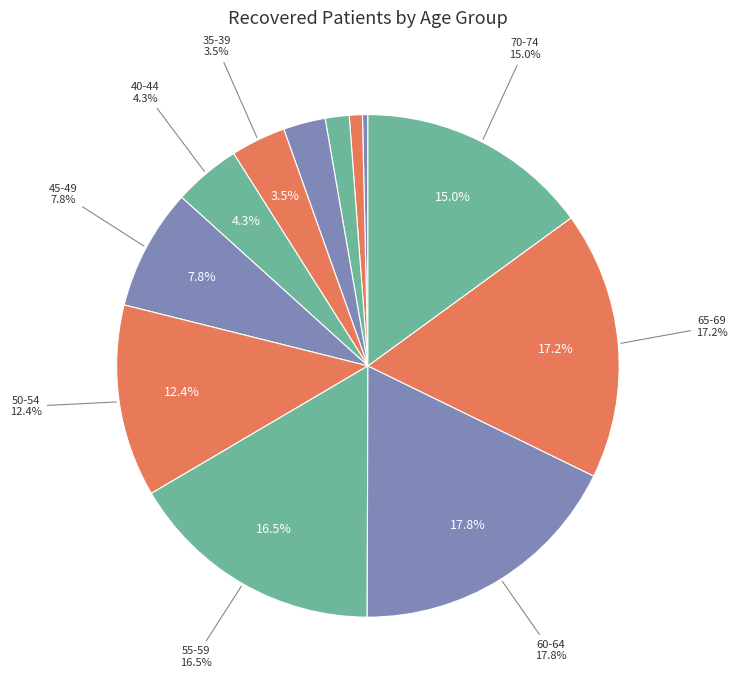

Which has a higher value, 45-49 or 70-74?

70-74